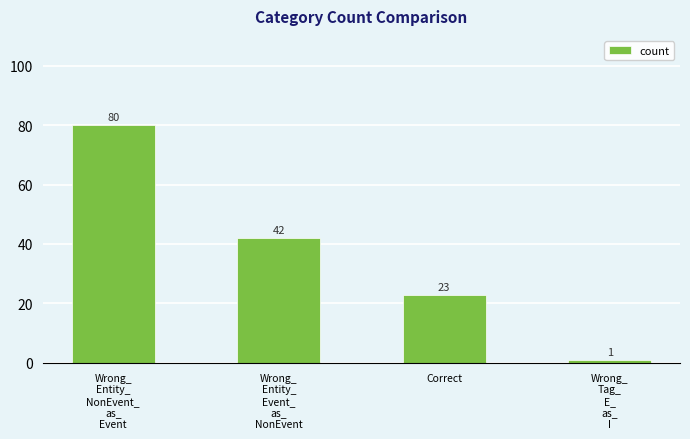

What is the change in value from Wrong_
Entity_
Event_
as_
NonEvent to Wrong_
Tag_
E_
as_
I?

-41